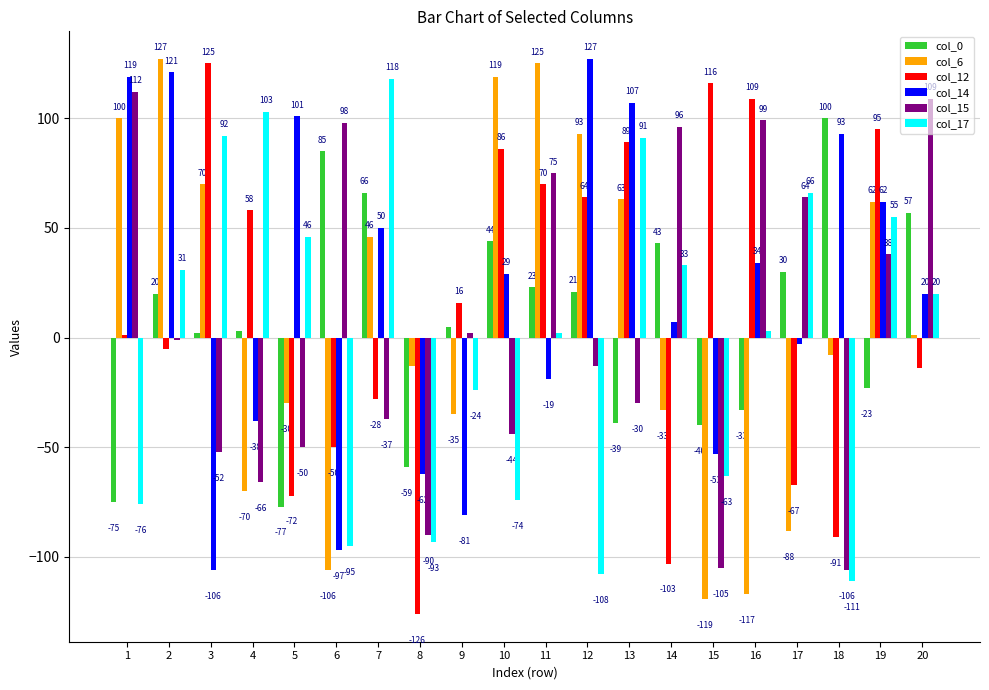

Does the chart contain any negative values?

Yes